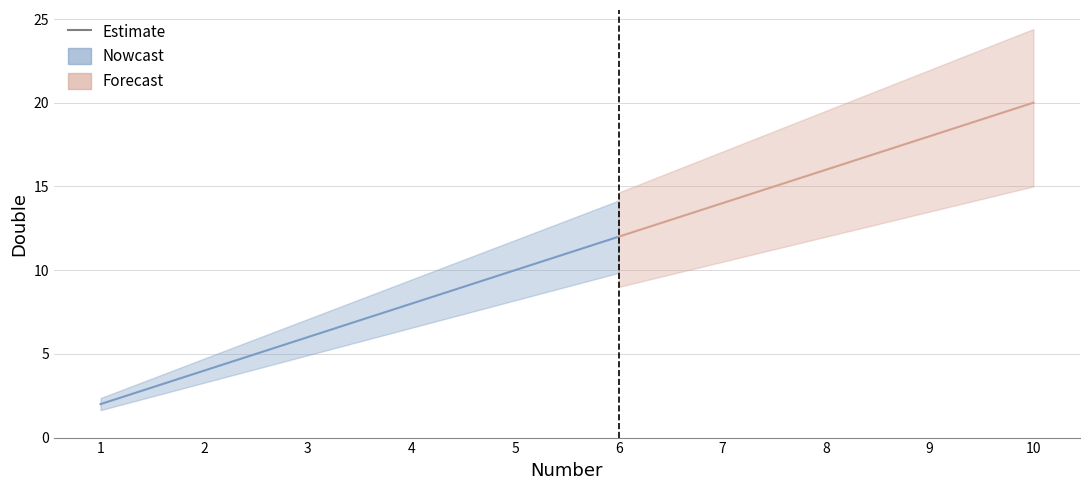

What is the greatest value displayed?

20